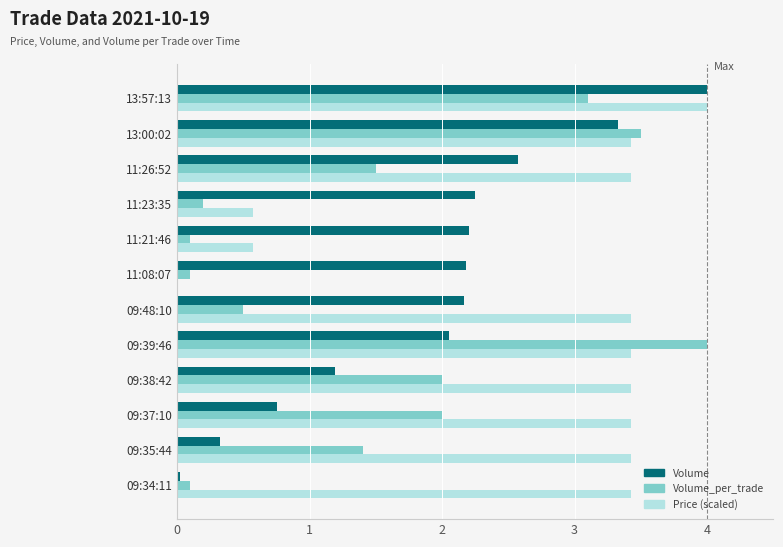

At which category is the sum across all series the highest?

13:57:13